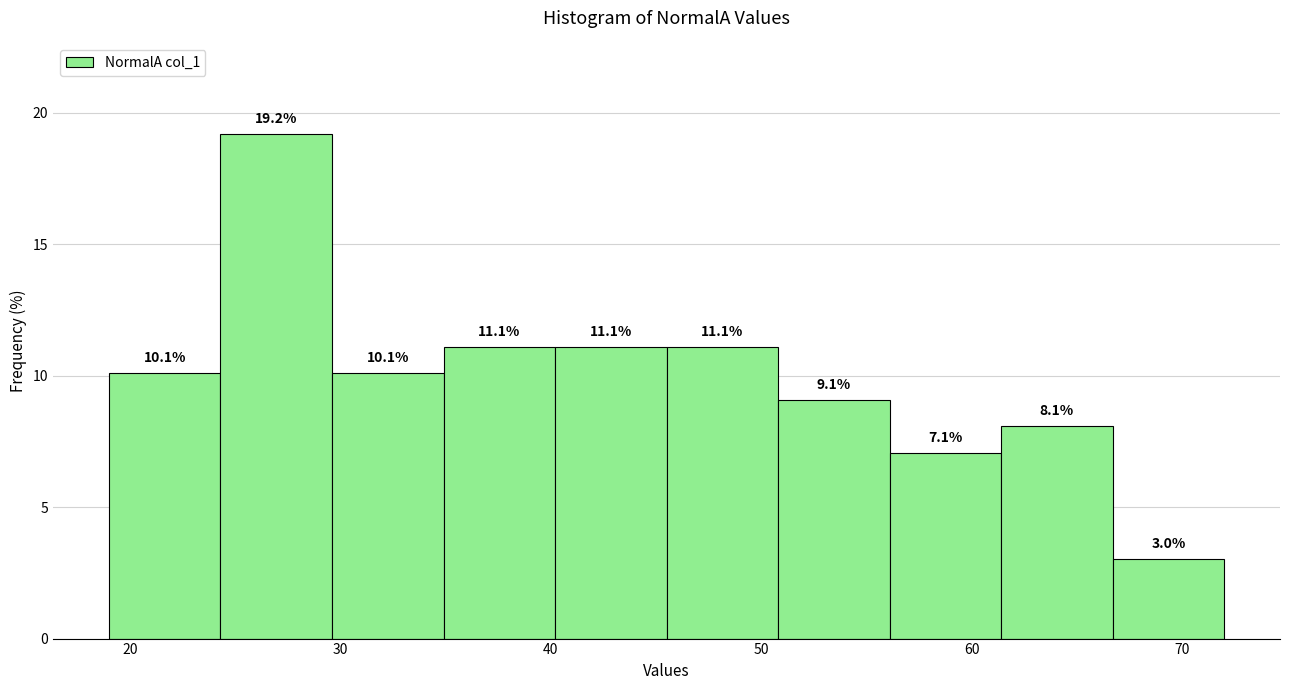

How tall is the bar that spans 34.9 to 40.2 on the x-axis? The bar edges are not printed on the chart, so give them approximately, as read against the axis.

11.1